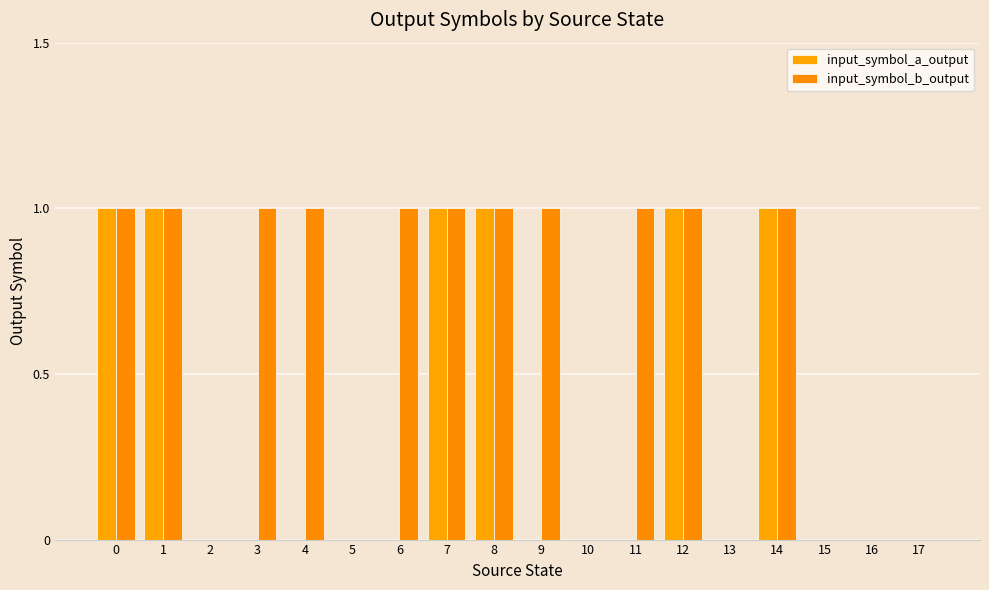

Is it true that input_symbol_a_output equals 1 at 9?

False